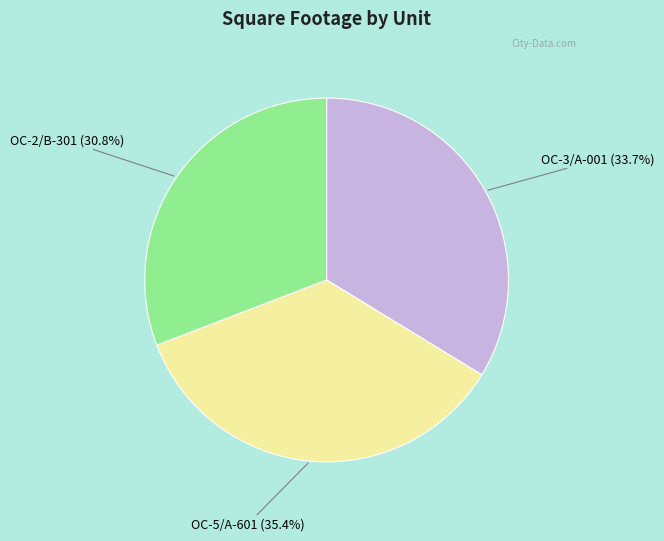

Is there a majority slice in this chart?

No